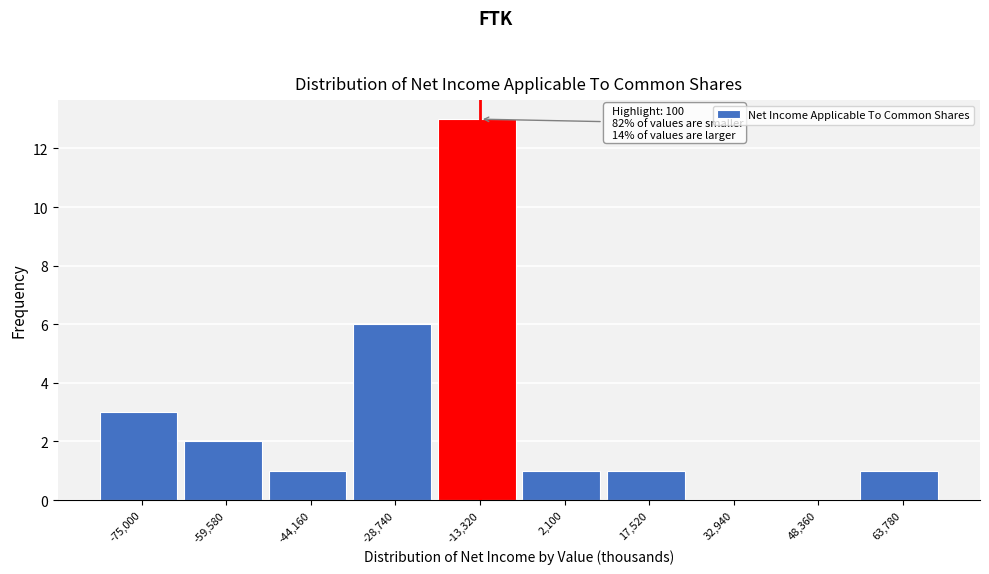

Reading left to right, transcribe all the data shown in this chart.

-75,000=3	-59,580=2	-44,160=1	-28,740=6	-13,320=13	2,100=1	17,520=1	32,940=0	48,360=0	63,780=1